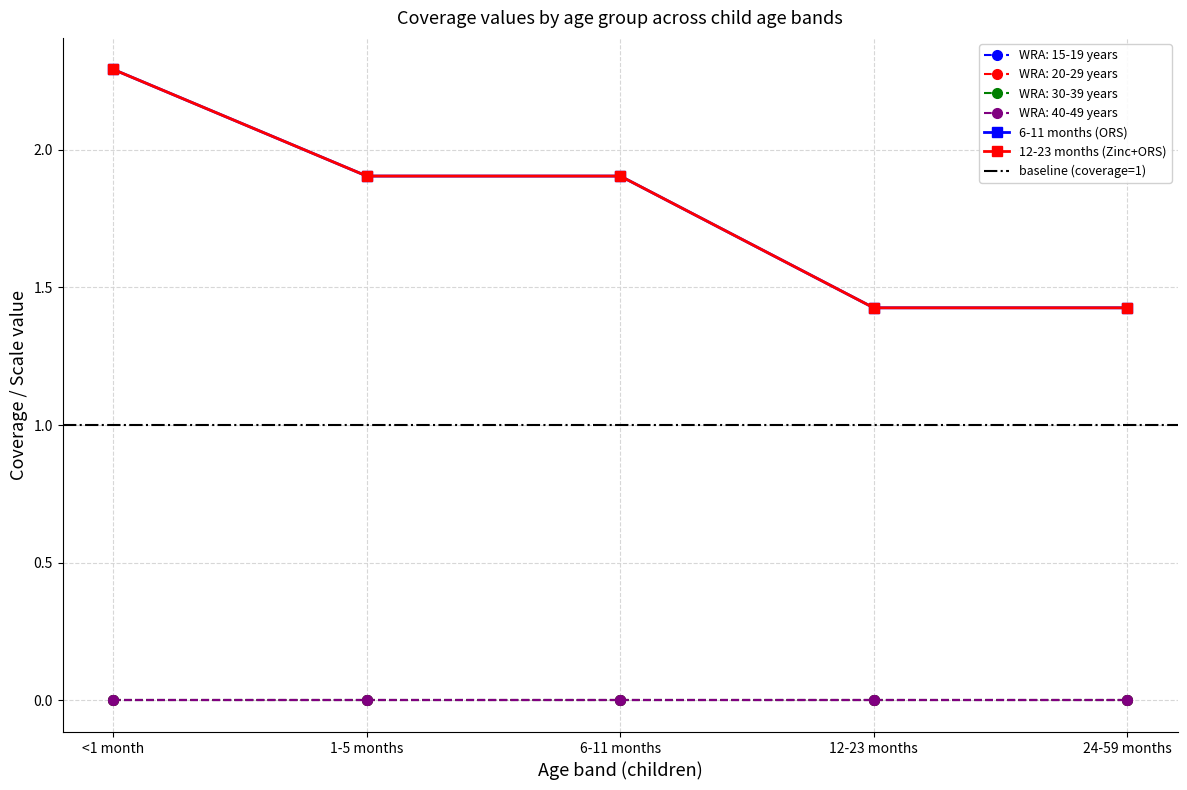

True or false: 12-23 months (Zinc+ORS) and WRA: 20-29 years intersect in this chart.

False